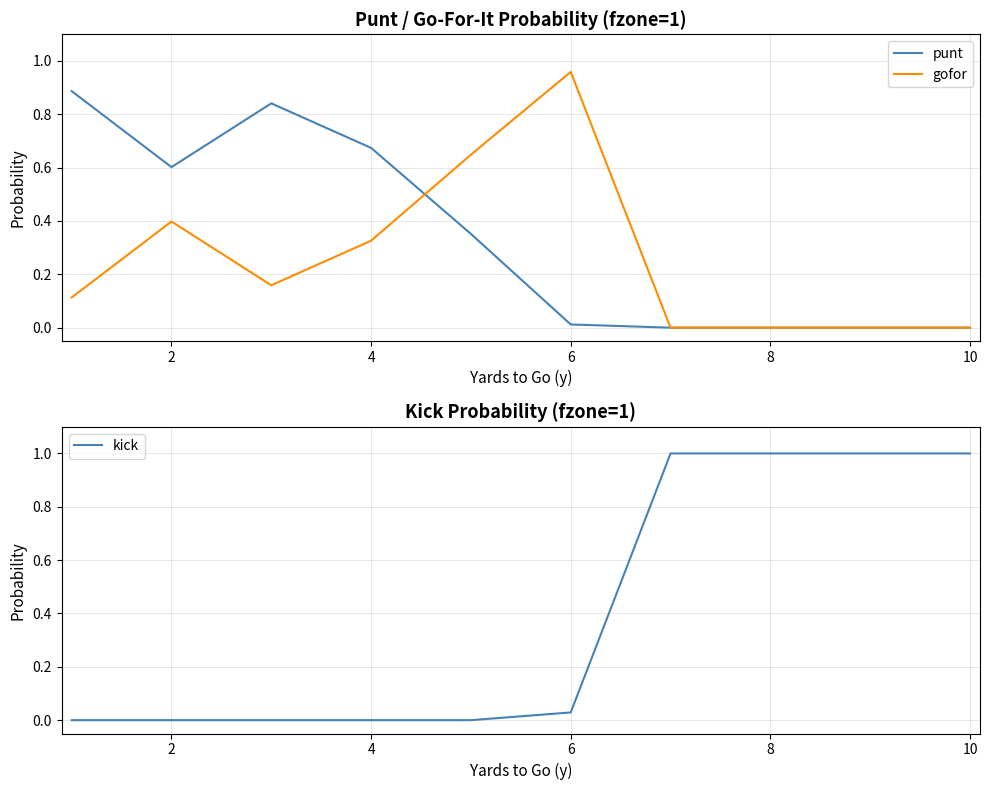

The value of kick at 10 is 1.0. True or false?

True